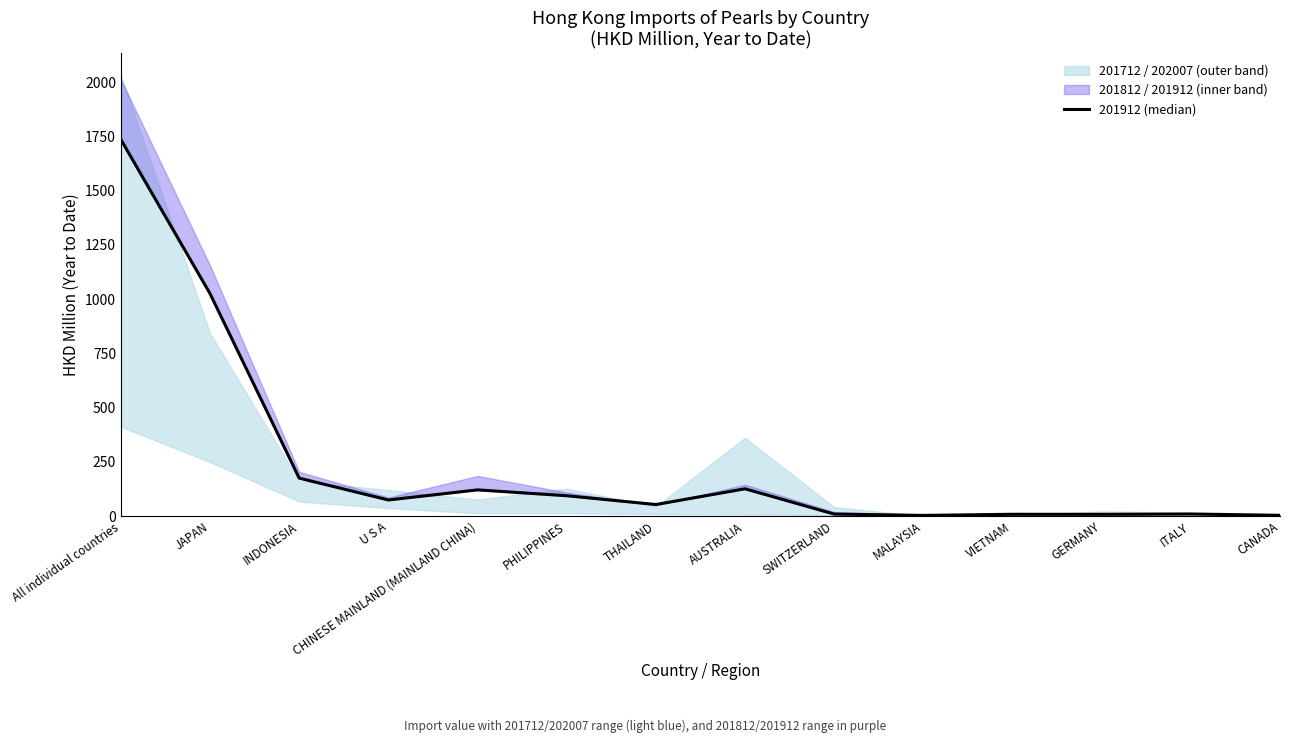

Where is the data nearest to the value 869?

JAPAN